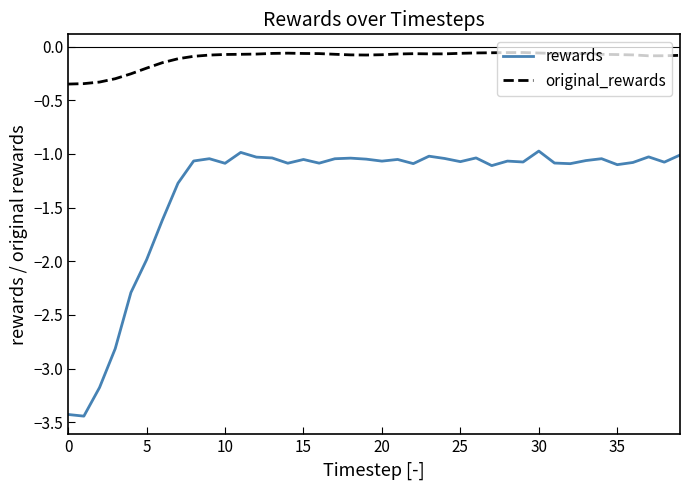

List the series in order of their peak value, highest first.

original_rewards, rewards